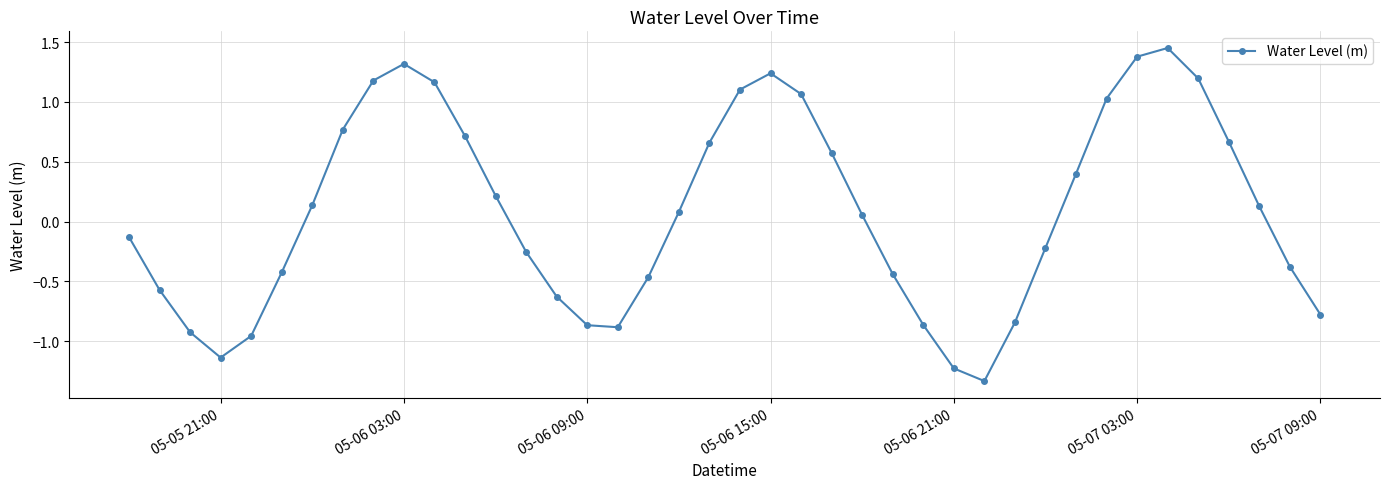

How many interior local peaks (higher than both neighbors) does the data have?

3